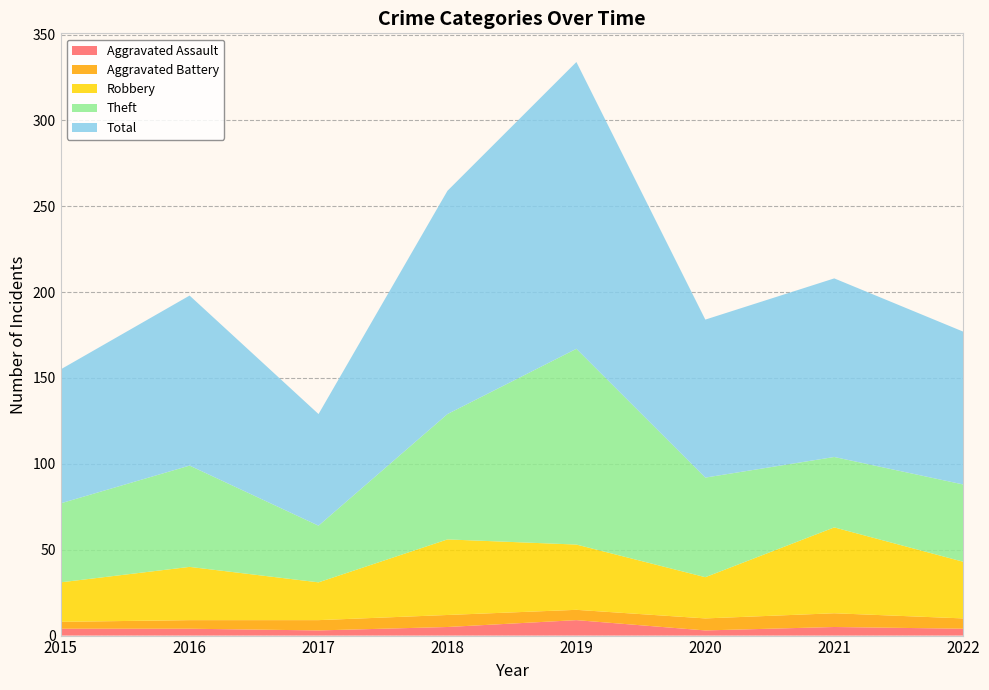

Reading left to right, transcribe all the data shown in this chart.

Aggravated Assault: 2015=4	2016=4	2017=3	2018=5	2019=9	2020=3	2021=5	2022=4
Aggravated Battery: 2015=4	2016=5	2017=6	2018=7	2019=6	2020=7	2021=8	2022=6
Robbery: 2015=23	2016=31	2017=22	2018=44	2019=38	2020=24	2021=50	2022=33
Theft: 2015=46	2016=59	2017=33	2018=73	2019=114	2020=58	2021=41	2022=45
Total: 2015=78	2016=99	2017=65	2018=130	2019=167	2020=92	2021=104	2022=89